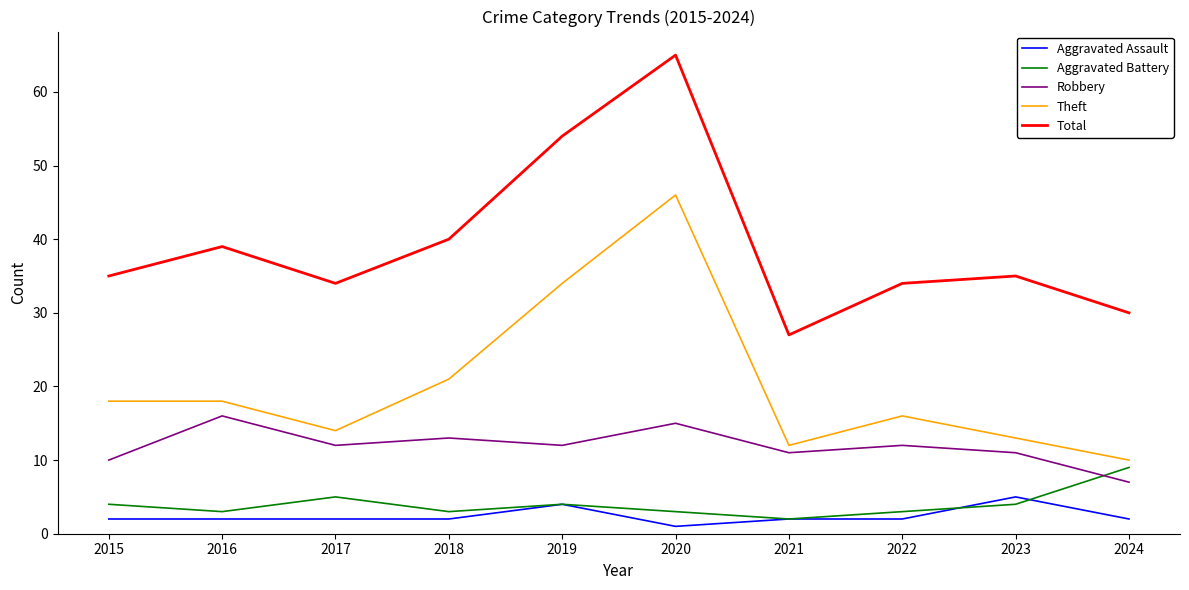

Rank the series by their maximum value, from lowest to highest.

Aggravated Assault, Aggravated Battery, Robbery, Theft, Total